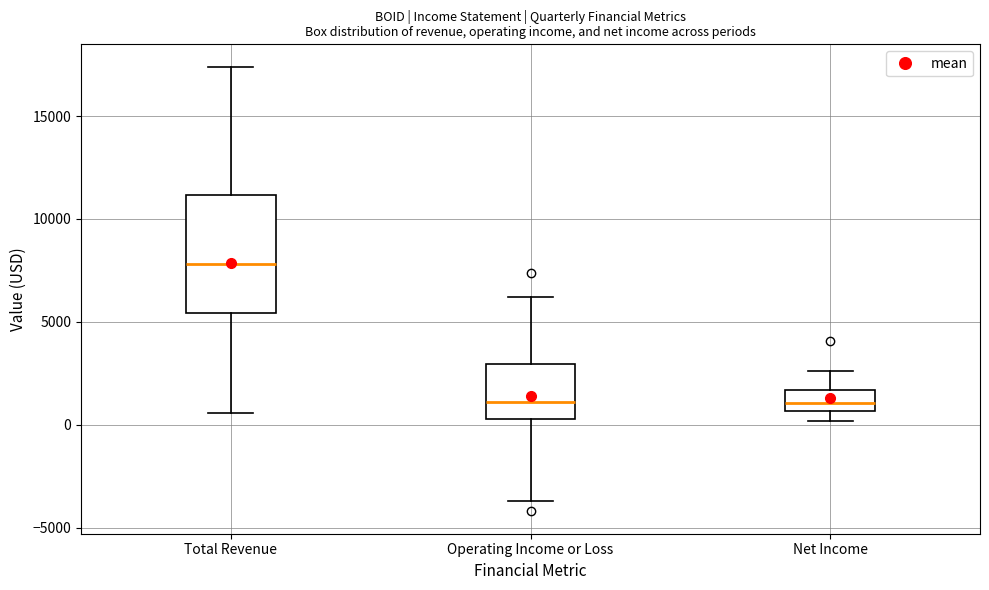

Which box is the tallest, from its lower edge to its upper edge?

Total Revenue